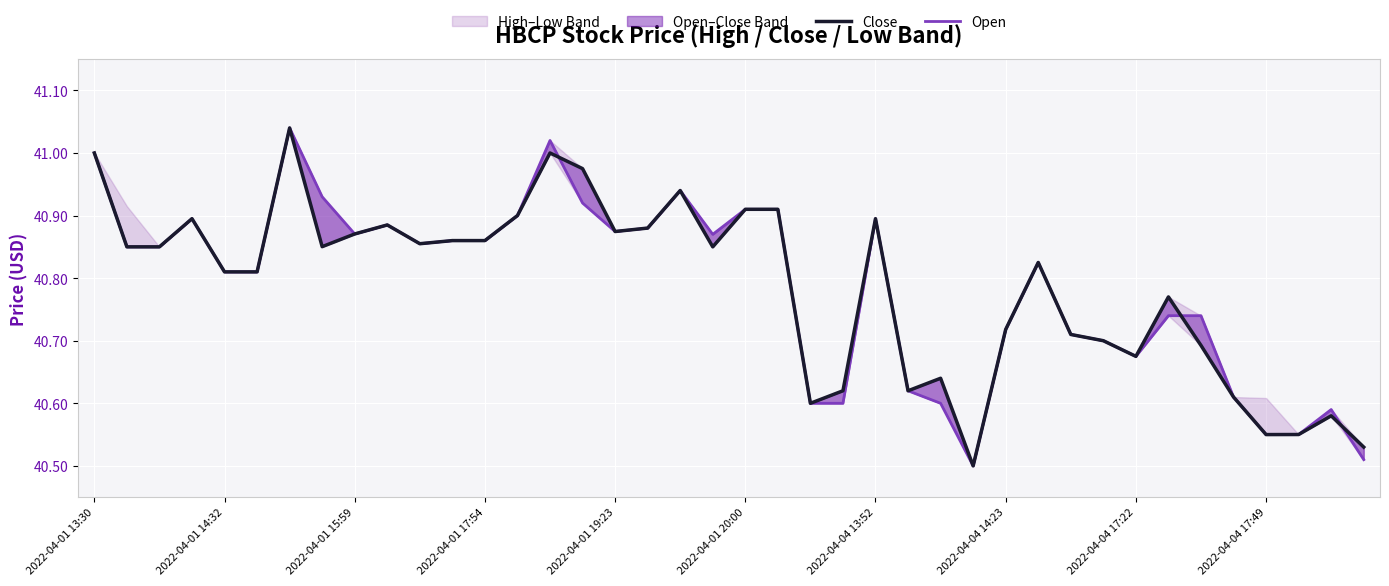

Which has a higher value, 2022-04-01 20:00 or 30?

2022-04-01 20:00